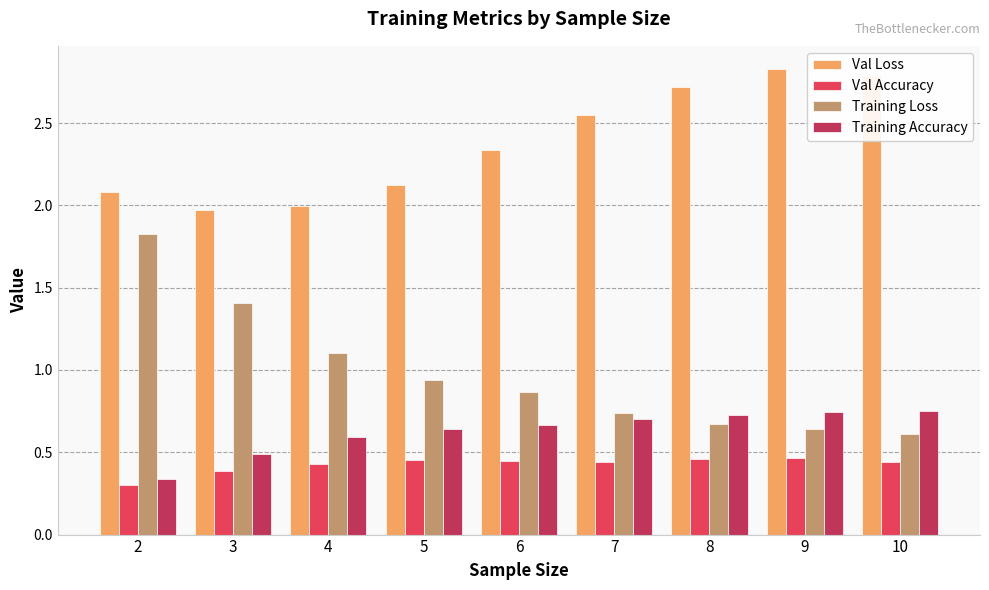

Rank the series by their maximum value, from lowest to highest.

Val Accuracy, Training Accuracy, Training Loss, Val Loss